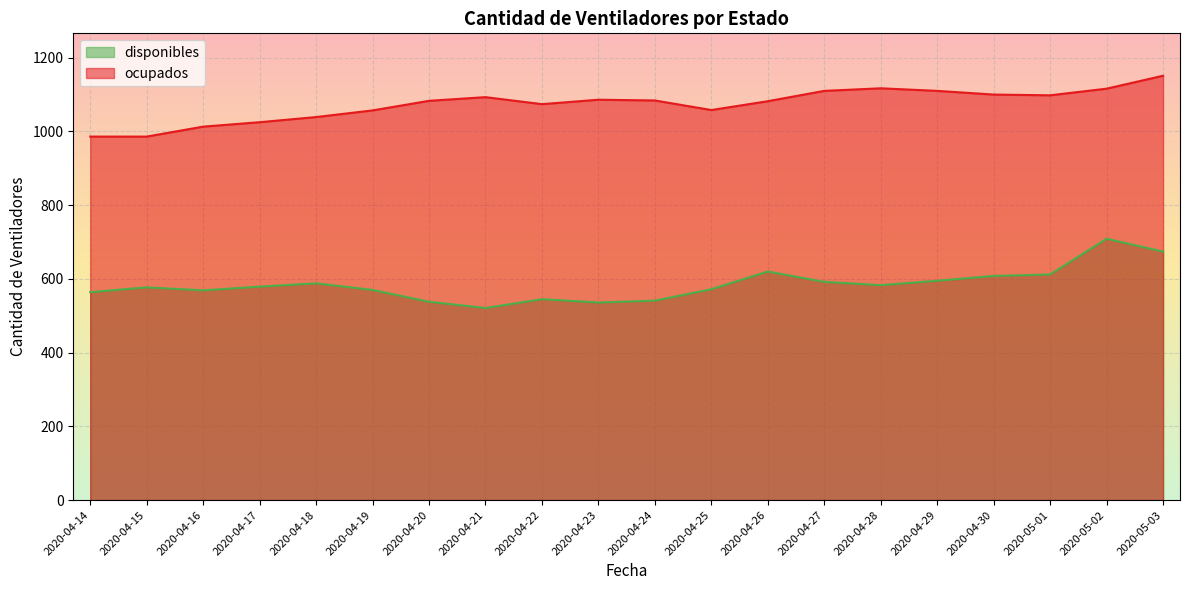

At how many categories does at least one series exceed 1018?

17